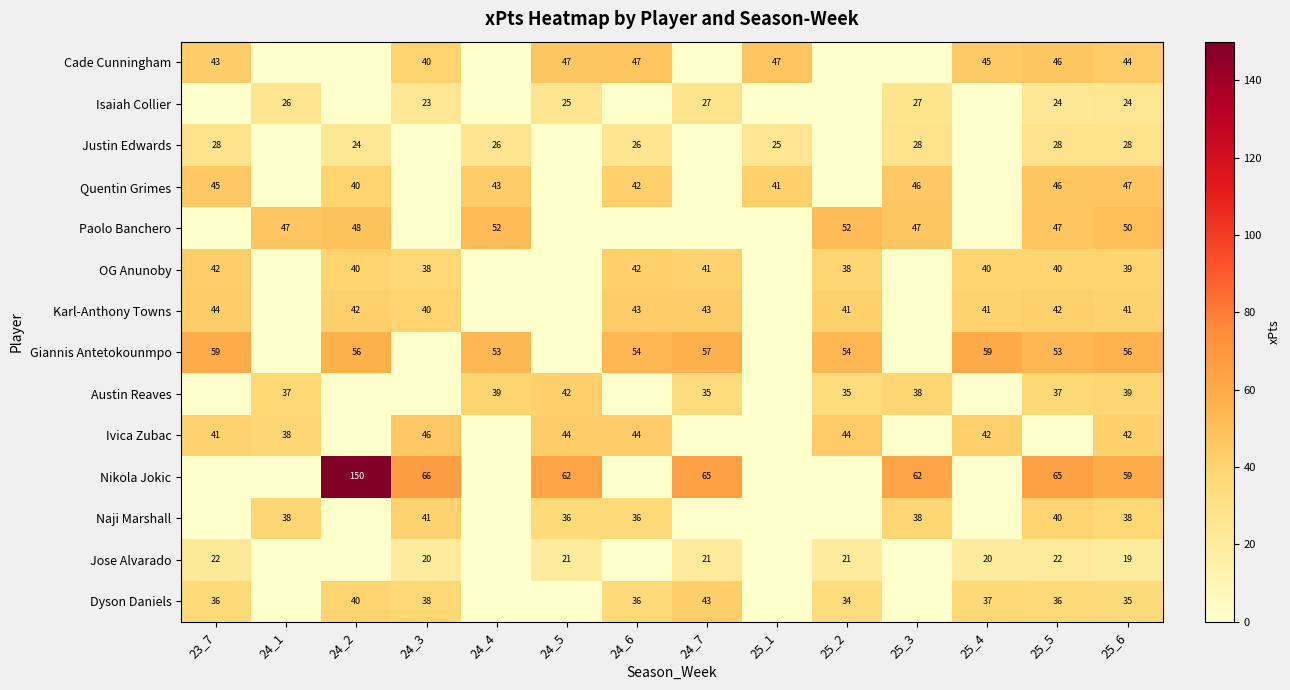

The value of Justin Edwards at 24_2 is 24. True or false?

True